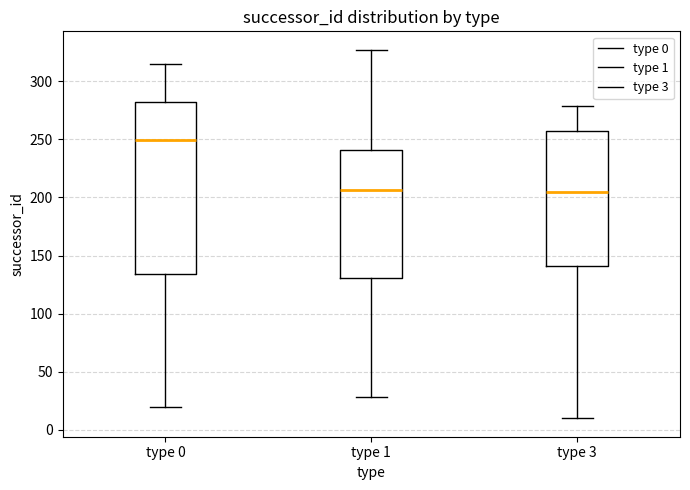

Where does the median line of the box for type 0 sit on the y-axis? The values are not printed on the chart, so give them approximately, as read against the axis.

250